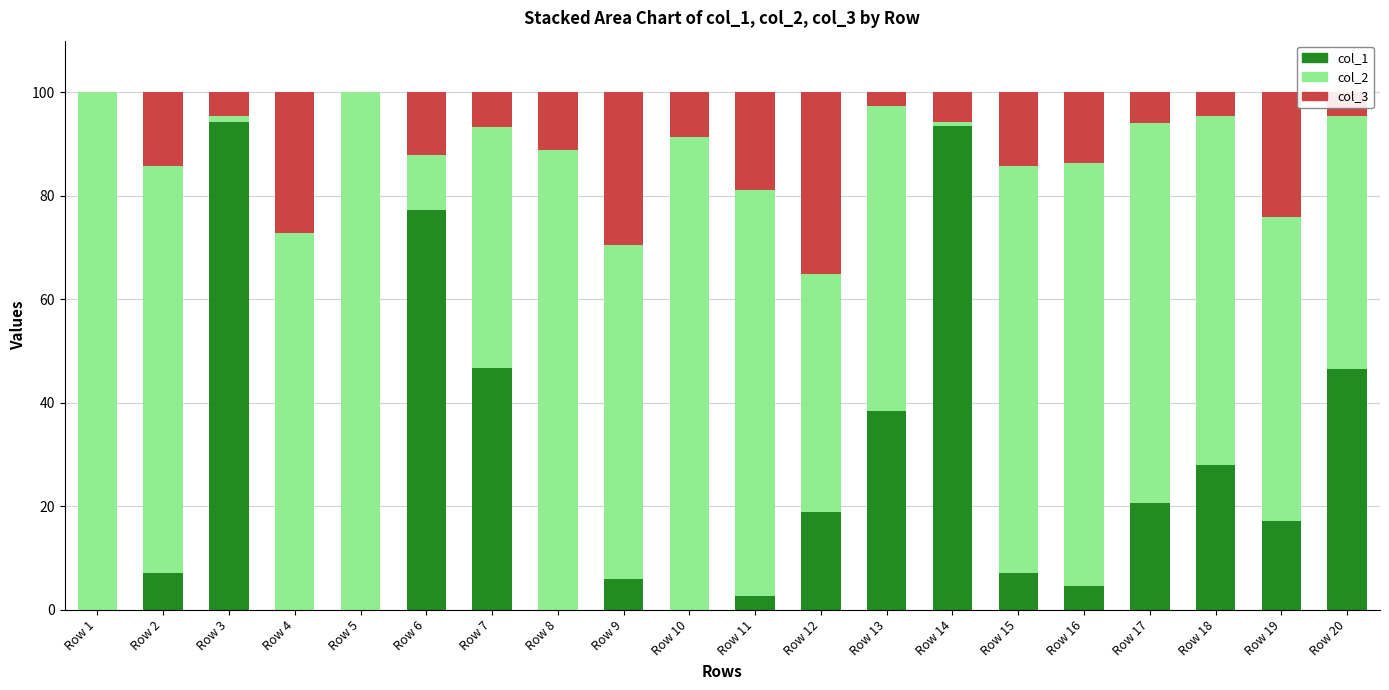

True or false: col_1 has a value of 32.1 at Row 6.

False